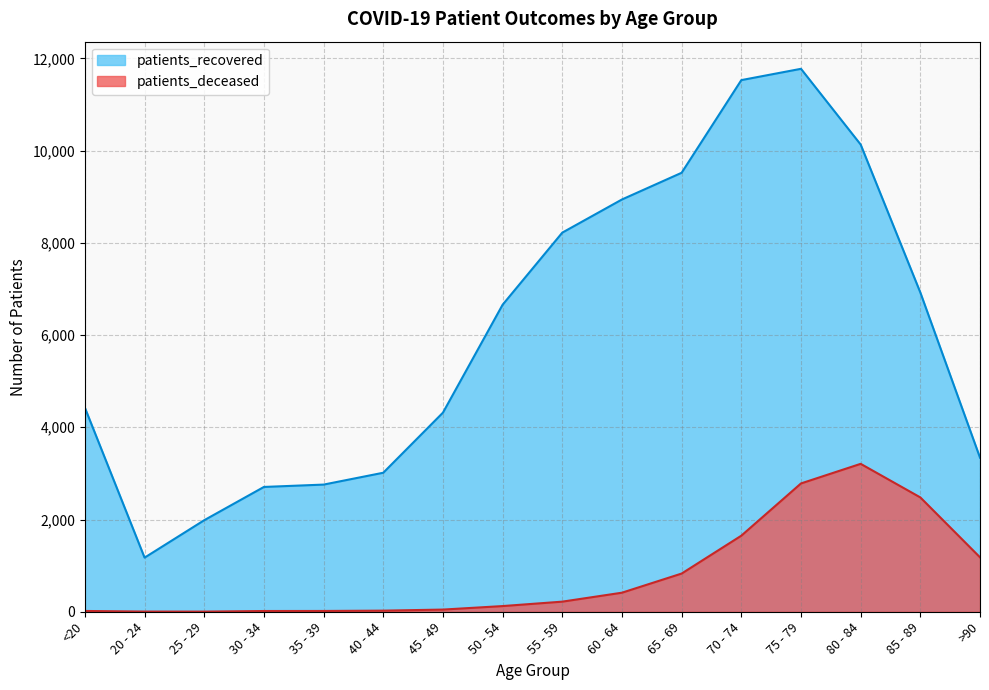

True or false: patients_recovered and patients_deceased cross at least once.

False